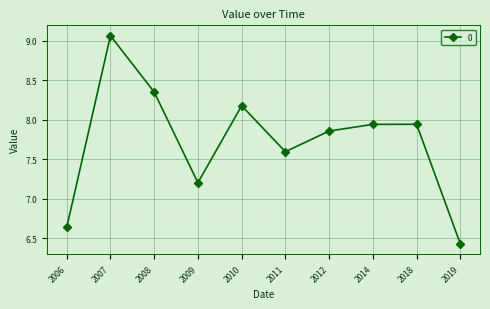

What is the sum of the values at 2014 and 2012?

15.8